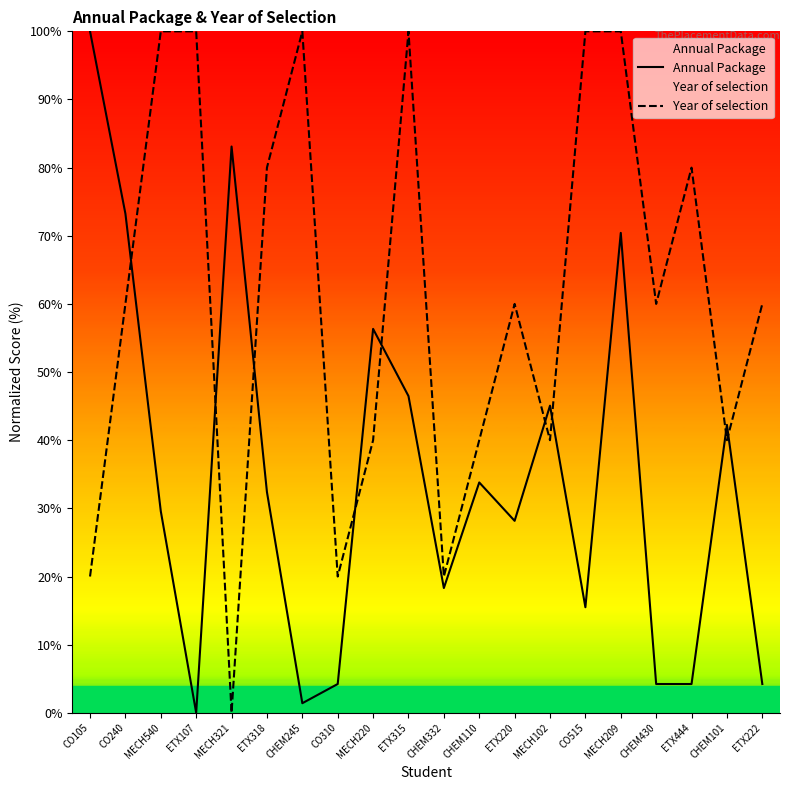

Where do Annual Package and Year of selection first cross each other?

CO240 and MECH540